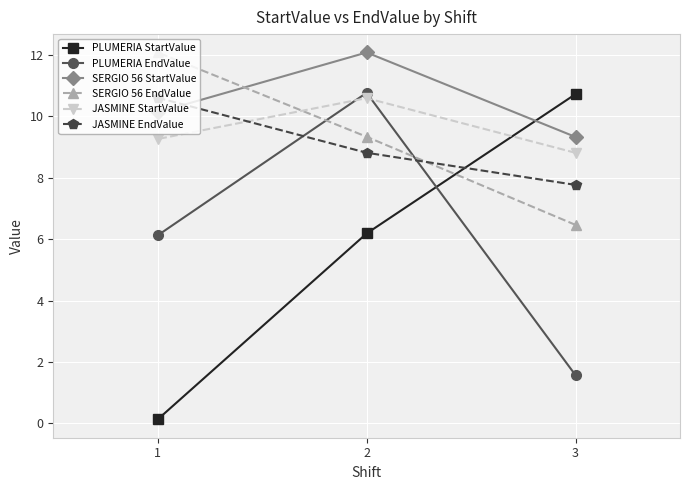

How many lines are shown in the chart?

6